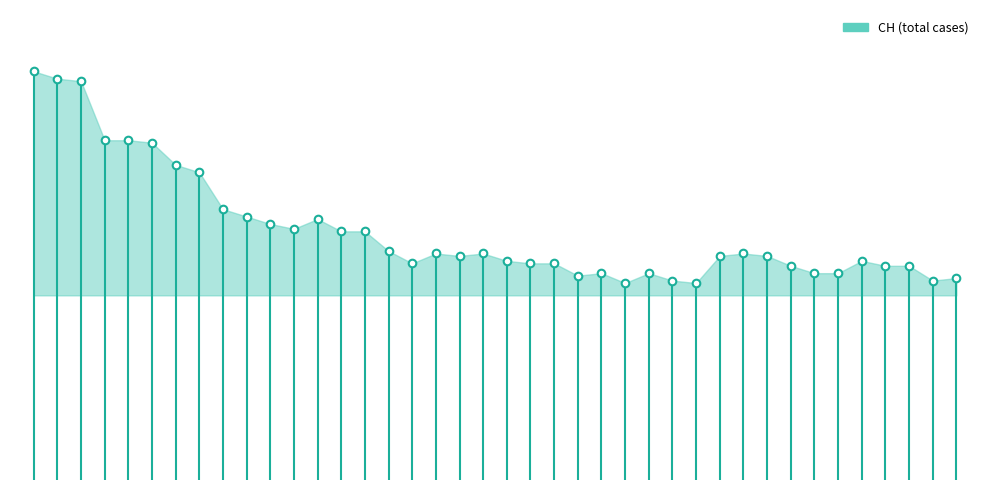

What is the ratio of the value at 15 to the value at 0?

0.6